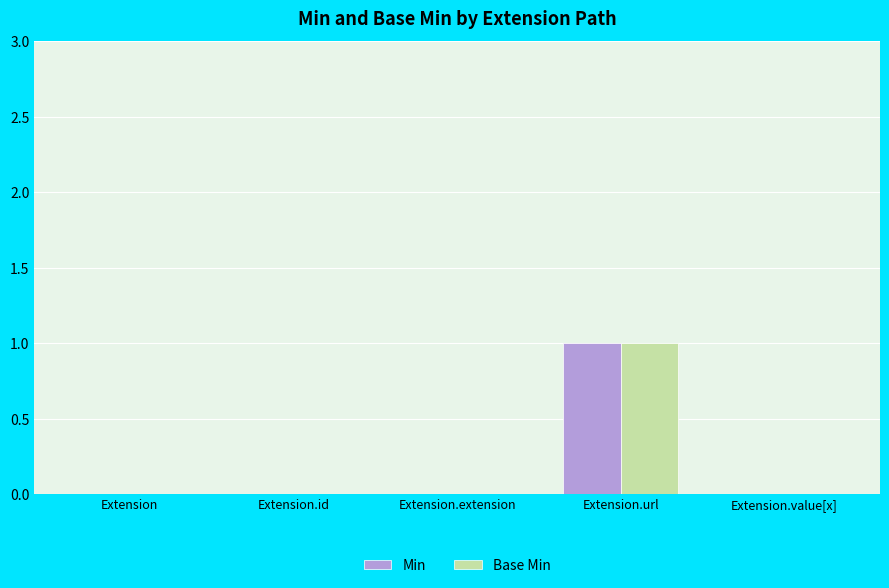

At which category is the sum across all series the highest?

Extension.url